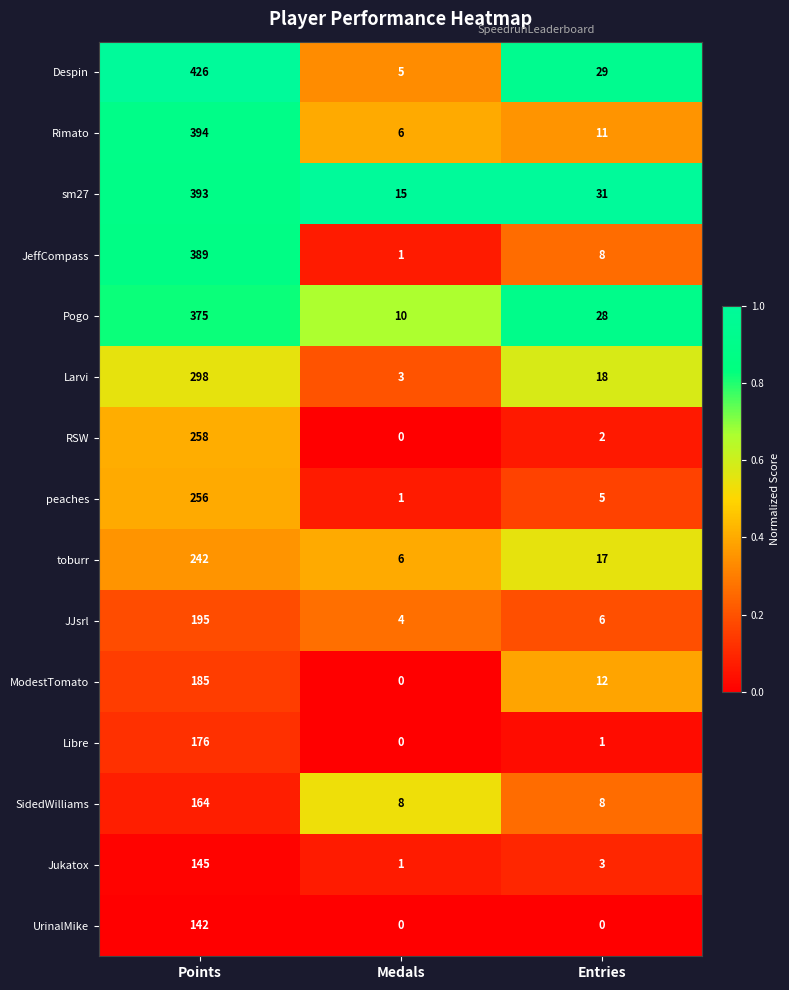

Between Medals and Entries, which series saw the biggest shift?

Despin